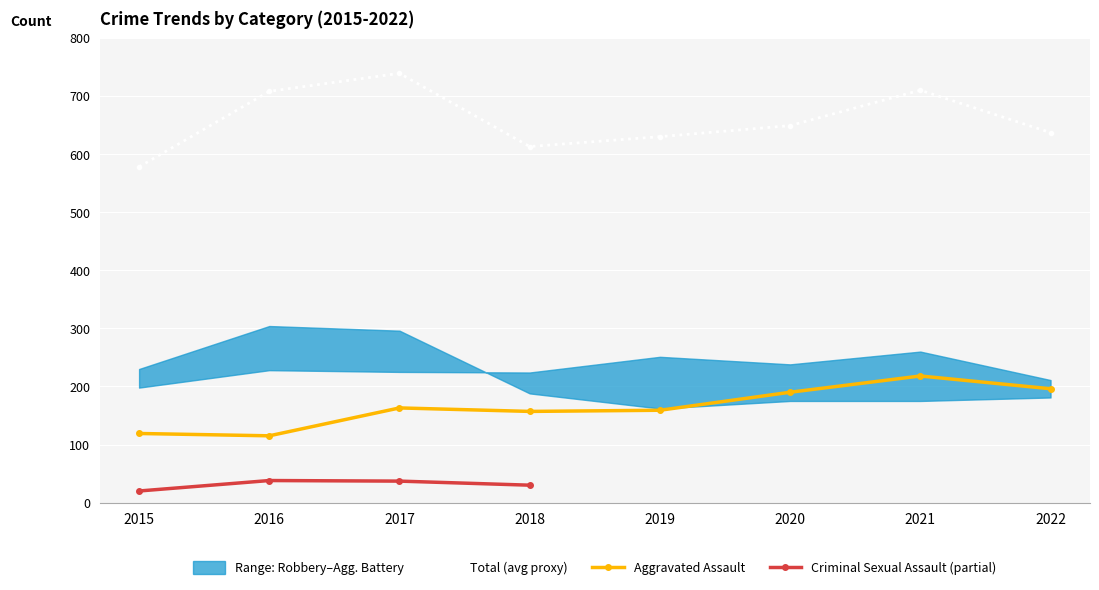

The value of Homicide at 2019 is 16. True or false?

False